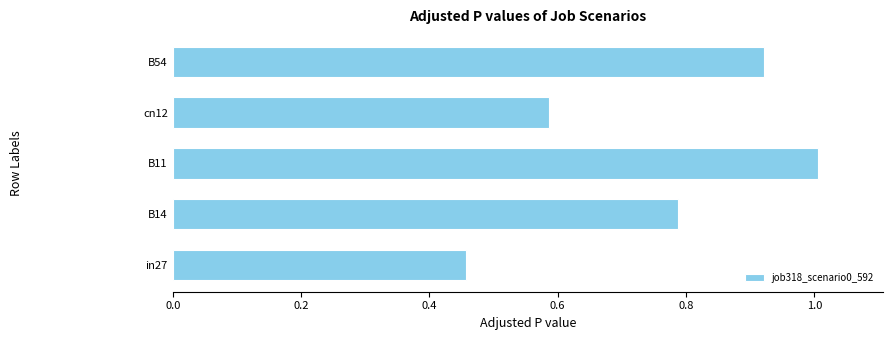

The chart shows a value of 0.9 at cn12. True or false?

False